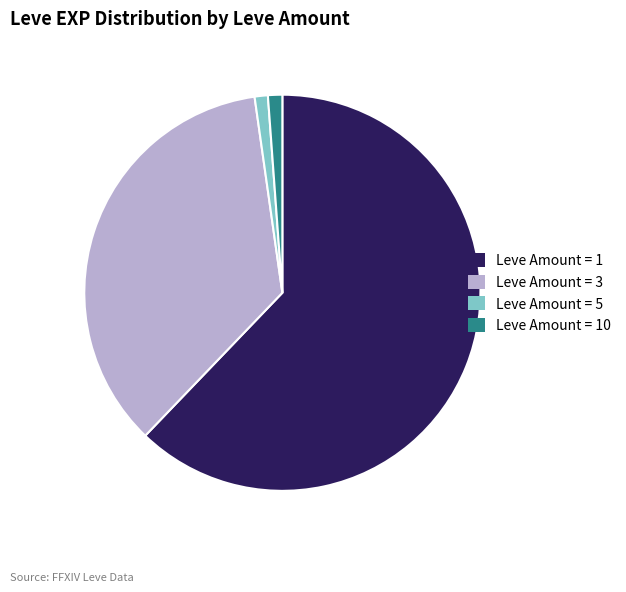

Combined, do Leve Amount = 3 and Leve Amount = 5 account for over 50%?

No